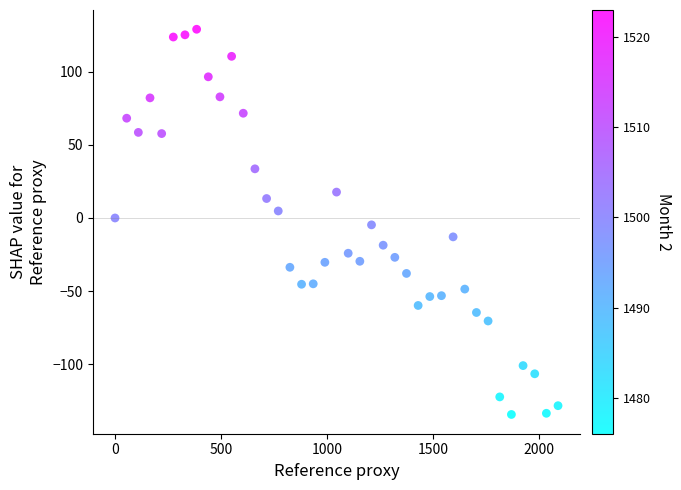

What is the range of X values (max minus min)?

2090.0